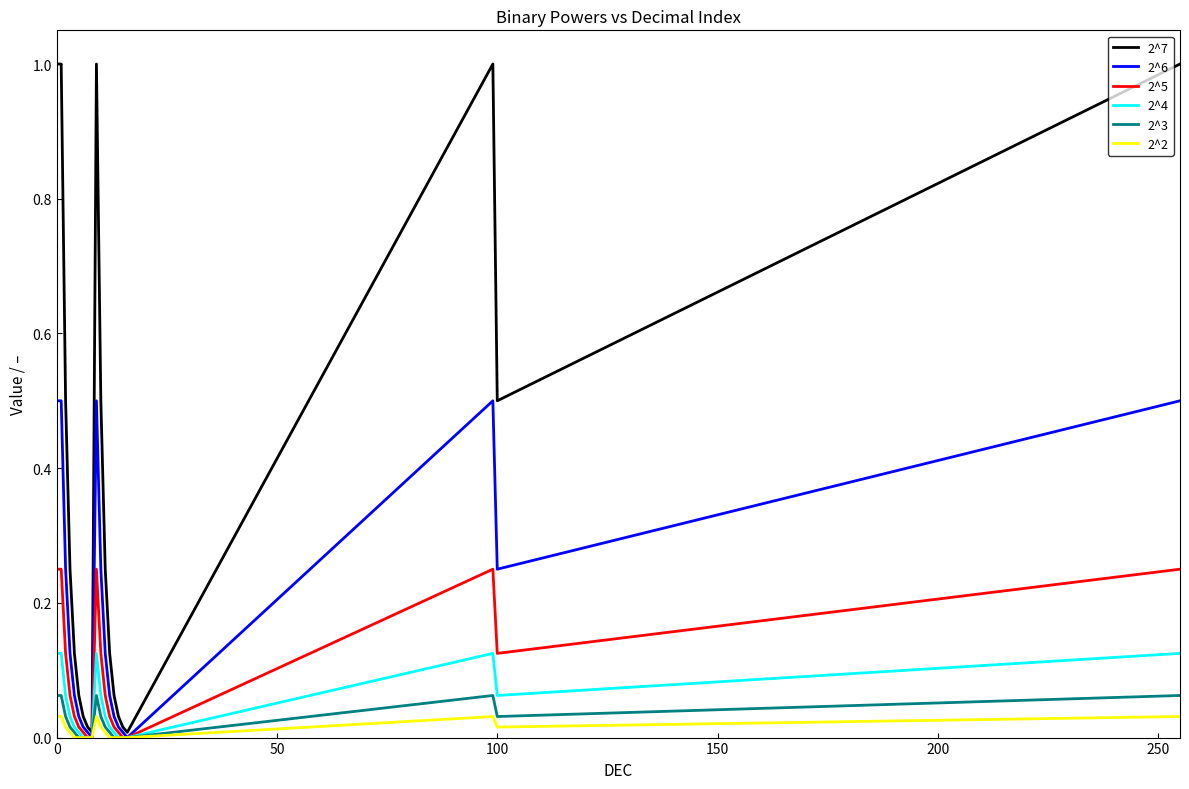

Does the chart display data point markers on the line(s)?

No